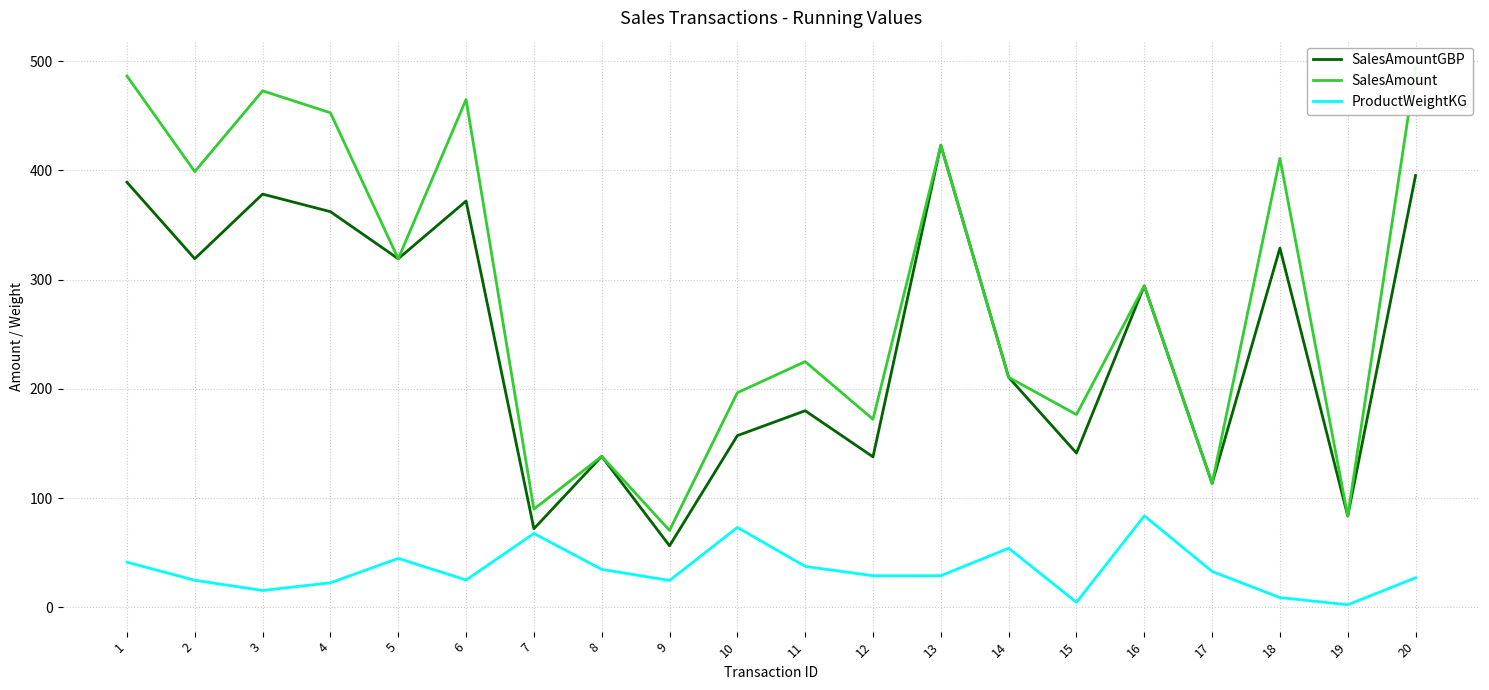

What is the value of the ProductWeightKG point at the 16th from the left?

83.7